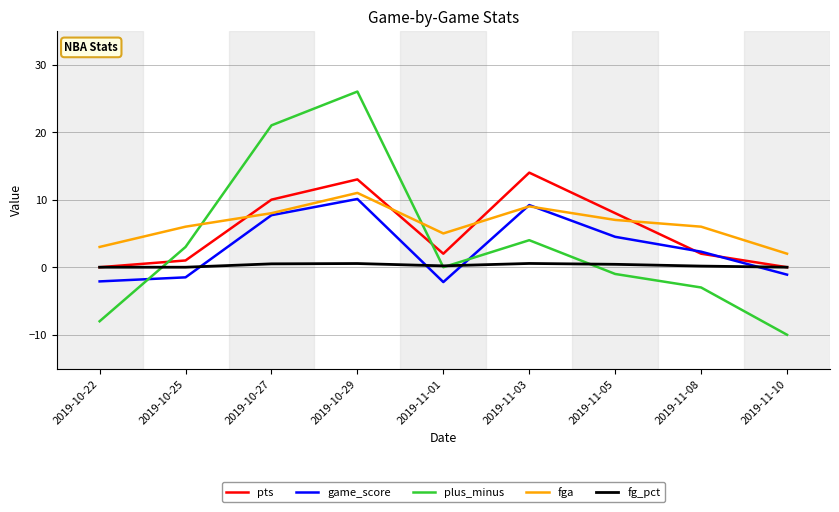

Where is the first local minimum for fga?

2019-11-01